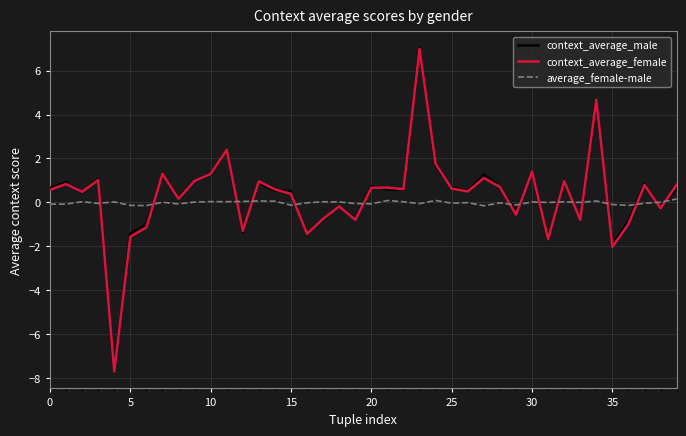

Which series has the largest range (max minus min)?

context_average_male